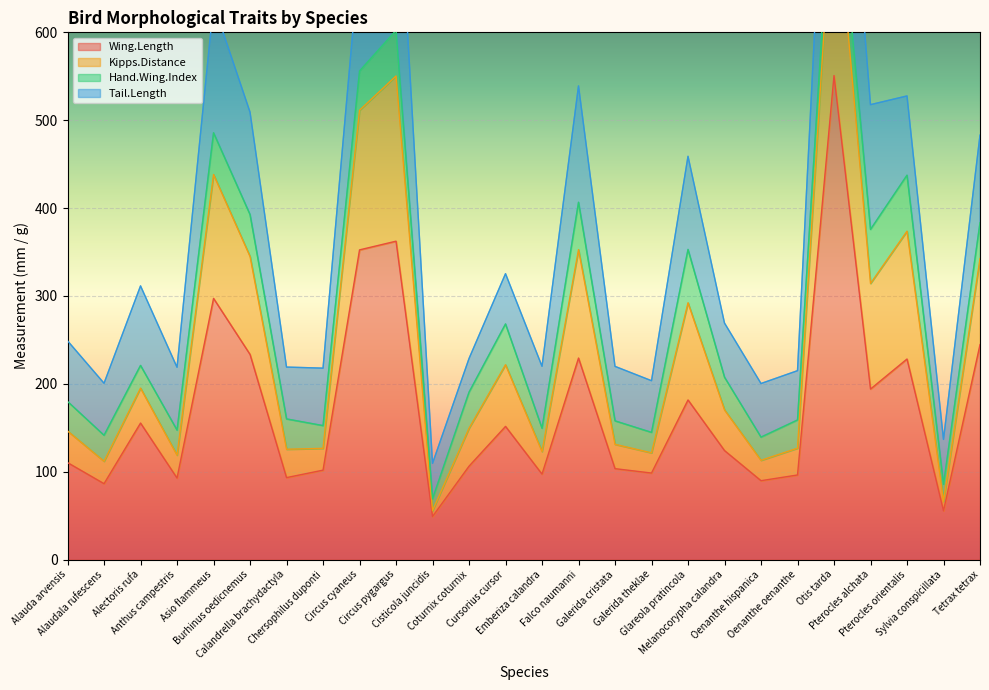

The value of Wing.Length at Oenanthe oenanthe is 161.9. True or false?

False